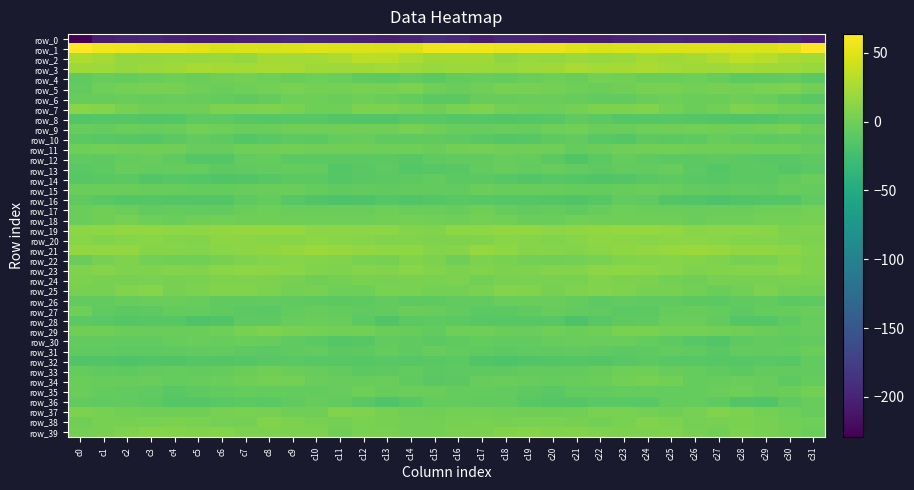

What is the sum of the row_0 values at c29 and c1?

-411.1